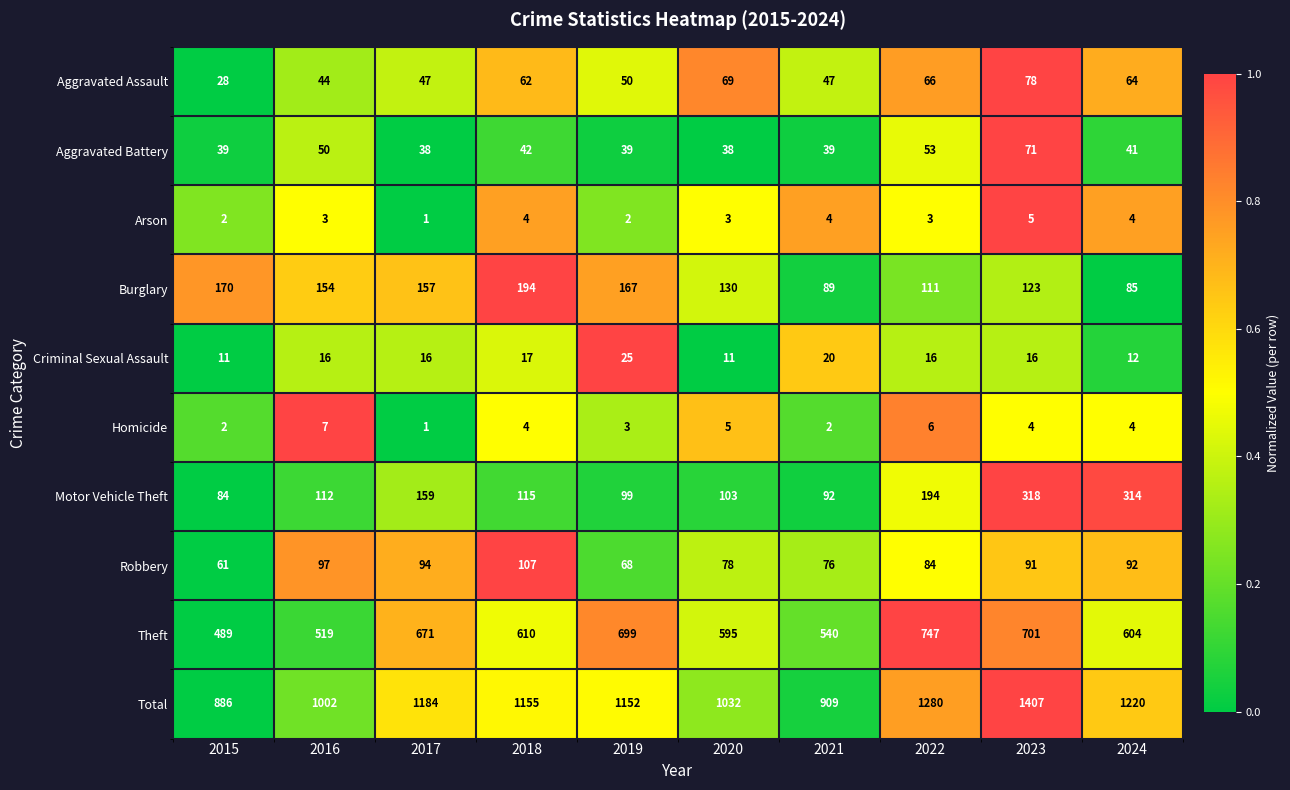

How many series are shown in this chart?

10